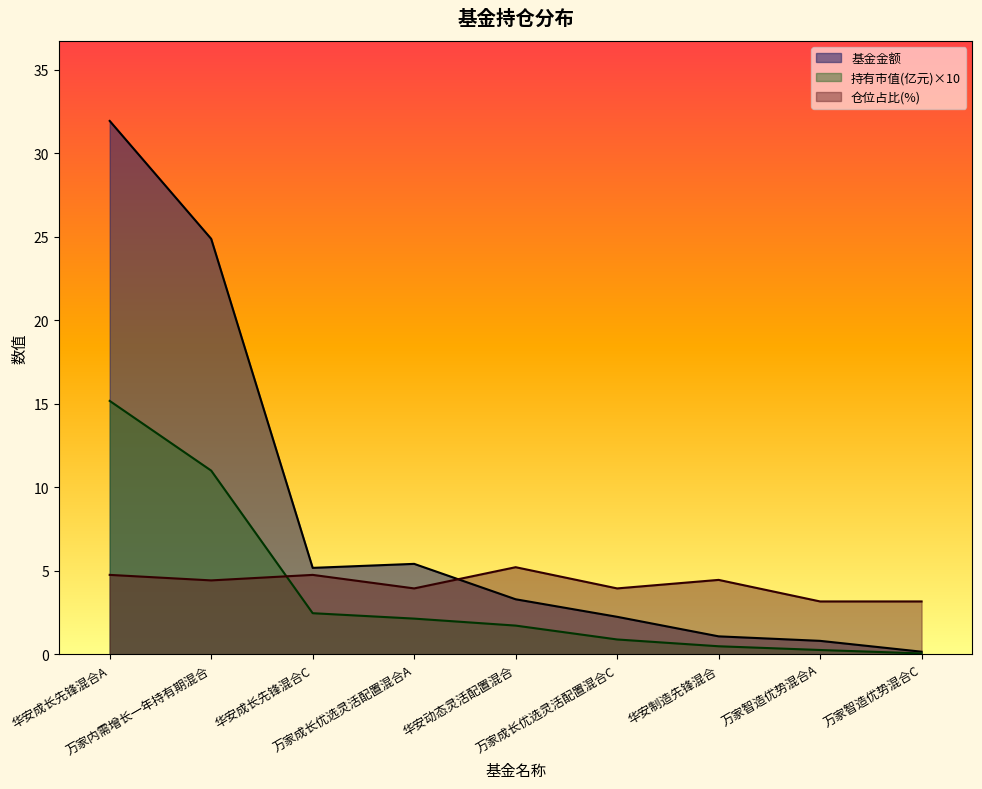

What is the approximate value of 仓位占比 at 华安成长先锋混合A?

4.8